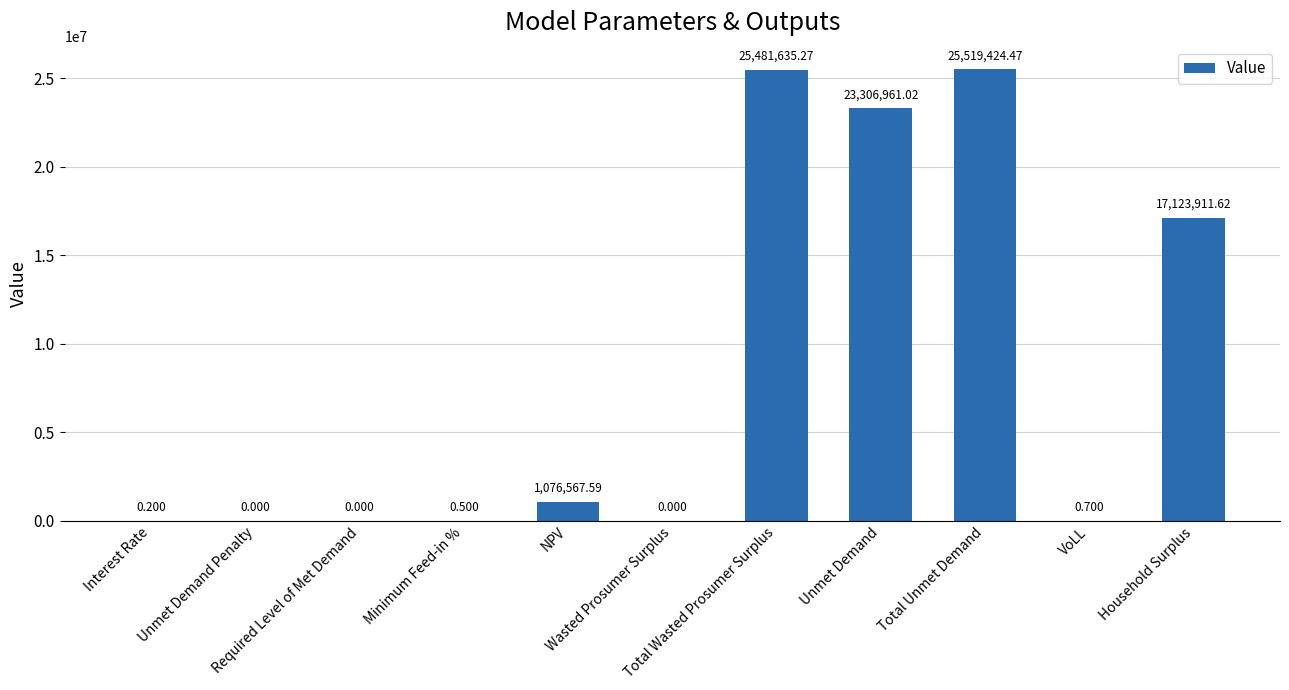

Are the bars horizontal?

No